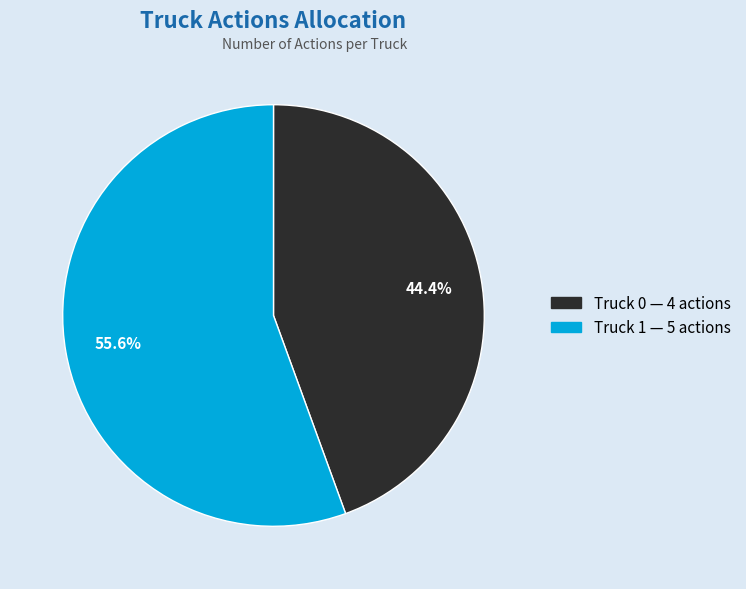

Rank the categories by value from highest to lowest.

Truck 1, Truck 0